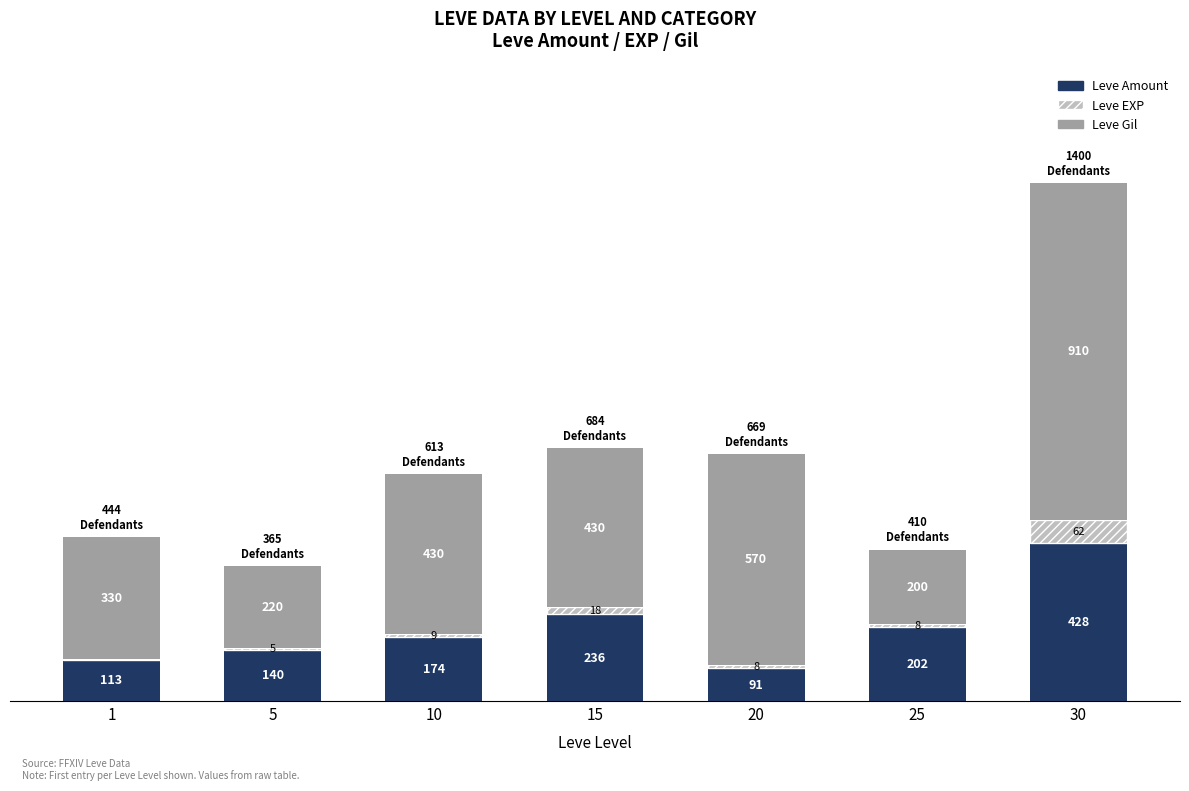

What are all the series names shown in the legend?

Leve Amount, Leve EXP, Leve Gil